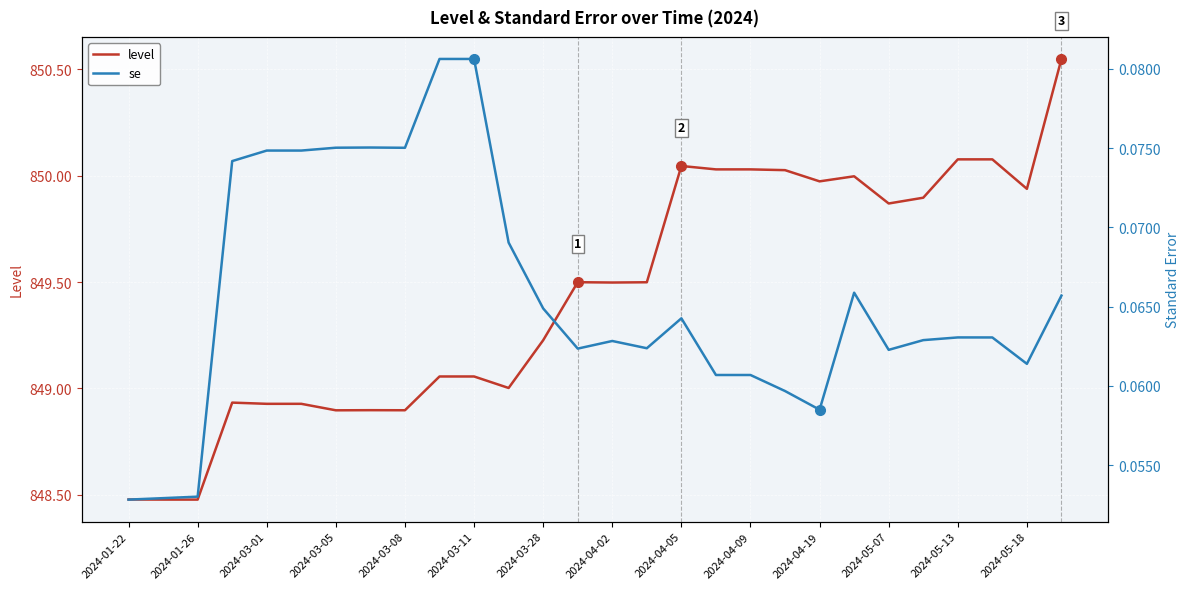

Where is se nearest to the value 0?

2024-01-22